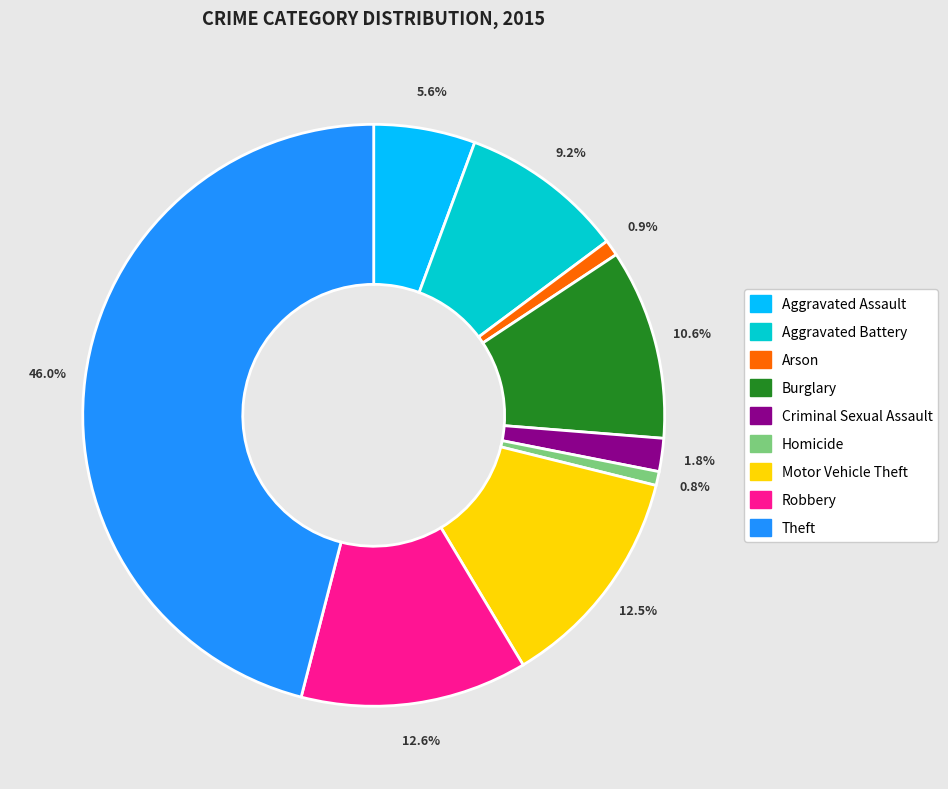

Approximately how many times larger is the value at Theft compared to Motor Vehicle Theft?

3.7